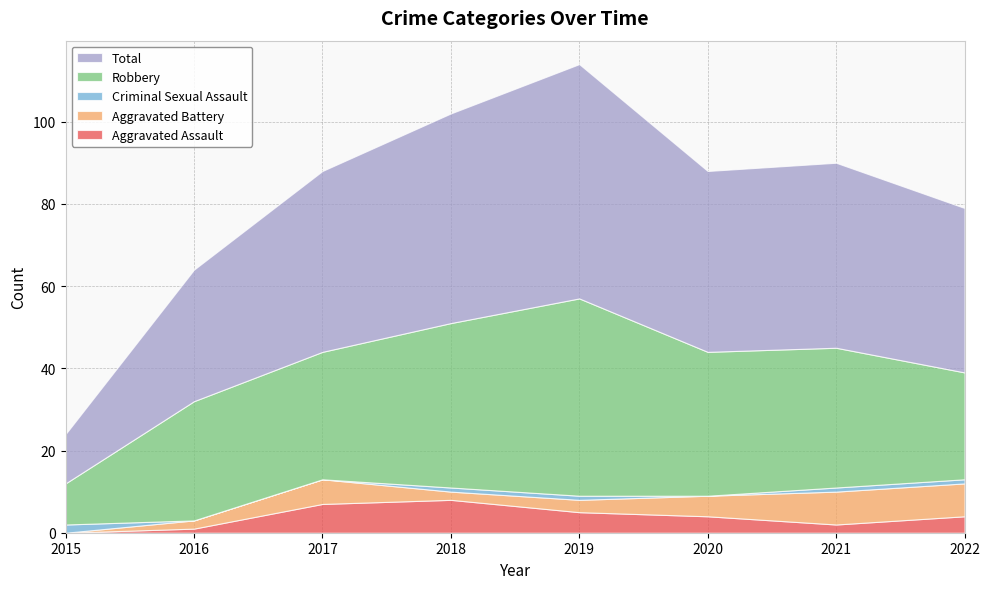

Reading left to right, transcribe all the data shown in this chart.

Aggravated Assault: 2015=0	2016=1	2017=7	2018=8	2019=5	2020=4	2021=2	2022=4
Aggravated Battery: 2015=0	2016=2	2017=6	2018=2	2019=3	2020=5	2021=8	2022=8
Criminal Sexual Assault: 2015=2	2016=0	2017=0	2018=1	2019=1	2020=0	2021=1	2022=1
Robbery: 2015=10	2016=29	2017=31	2018=40	2019=48	2020=35	2021=34	2022=26
Total: 2015=12	2016=32	2017=44	2018=51	2019=57	2020=44	2021=45	2022=40